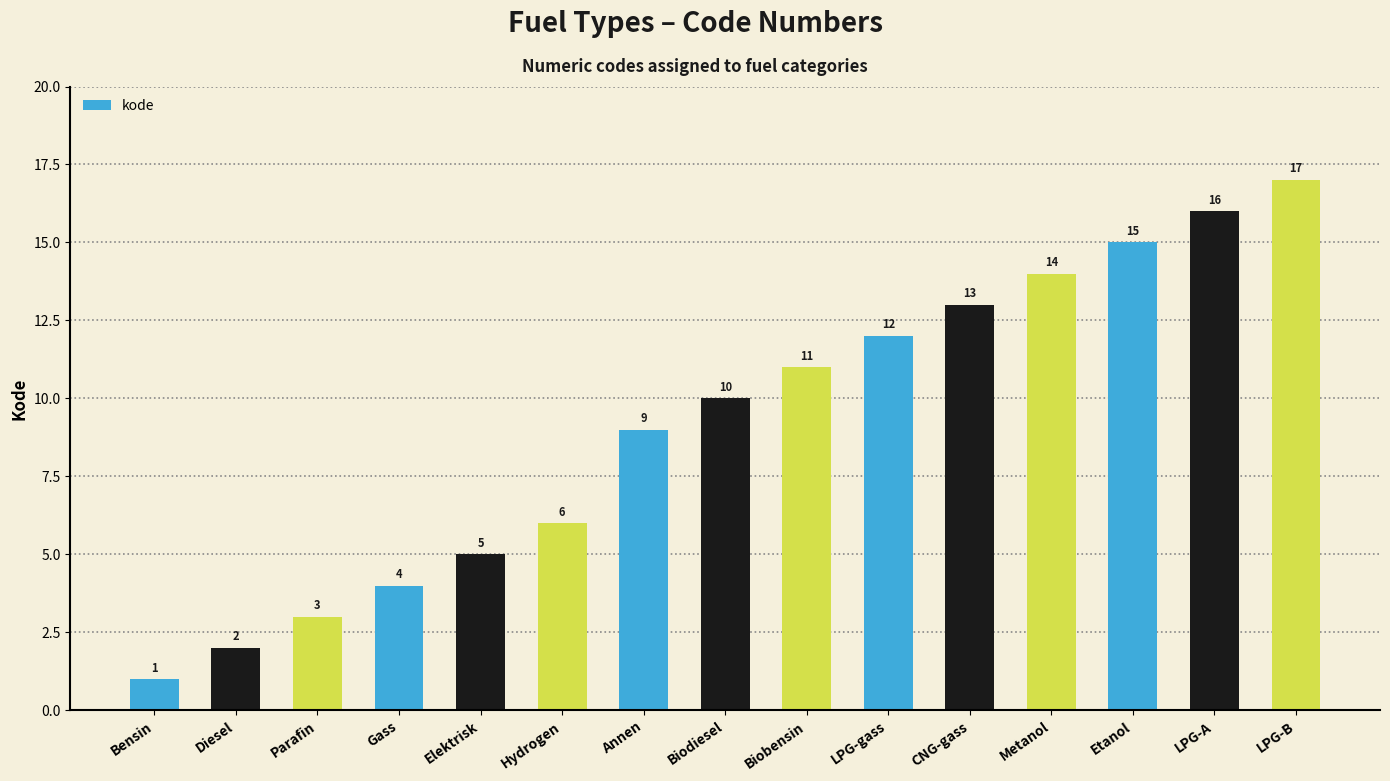

Approximately how many times larger is the value at Metanol compared to Diesel?

7.0